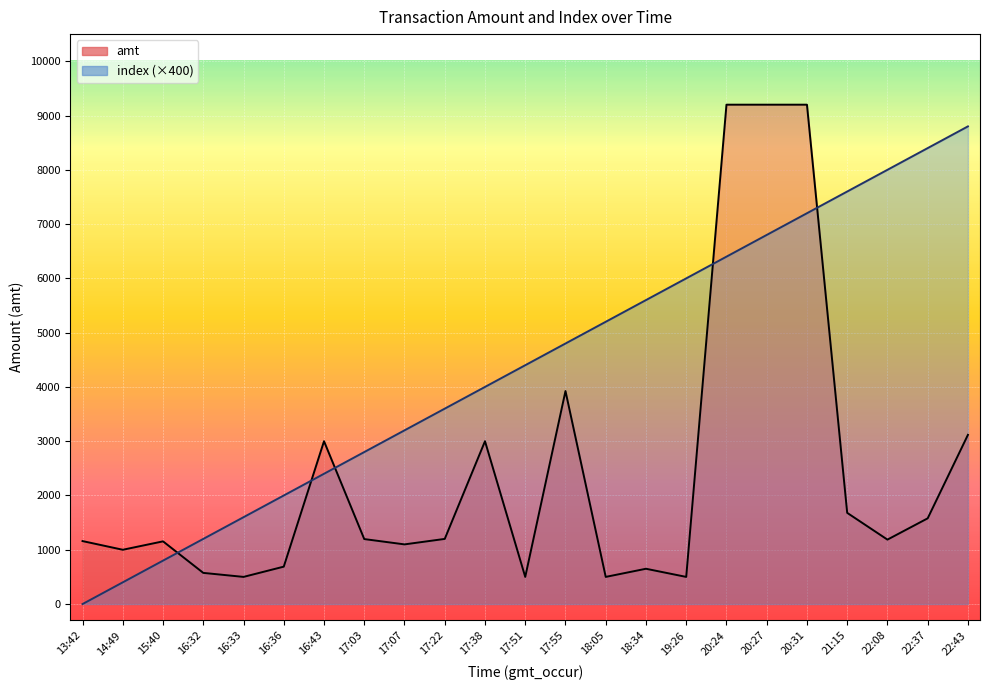

How many values in the amt series are below 1186?

11